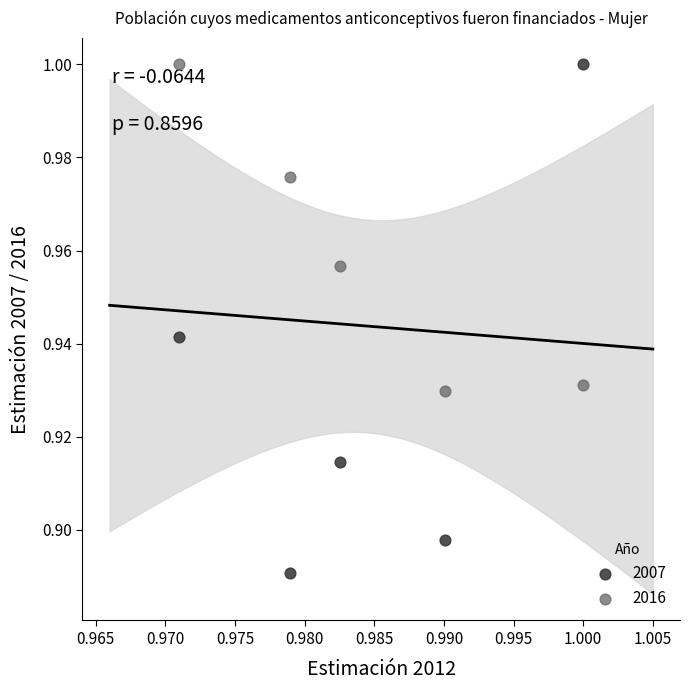

What are all the series names shown in the legend?

2007, 2016